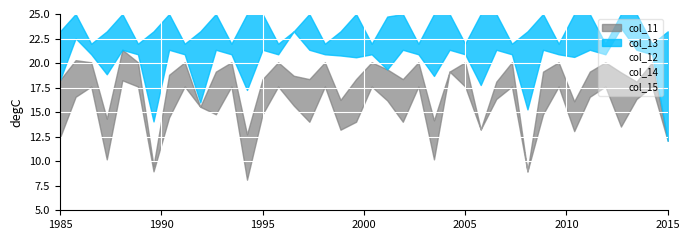

The col_14 series shows 12.1 at 2015. True or false?

True